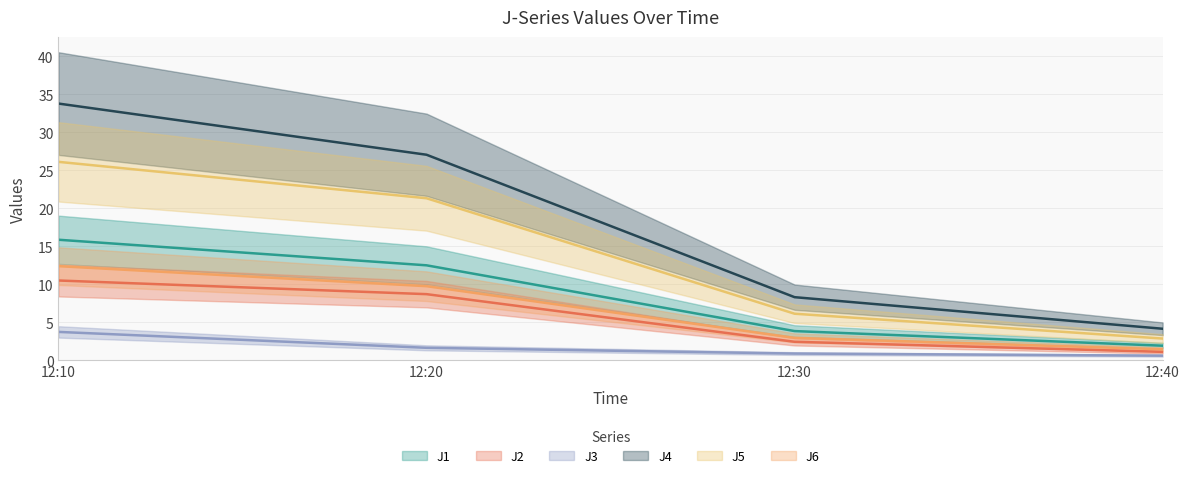

Where is J5 nearest to the value 14?

12:20